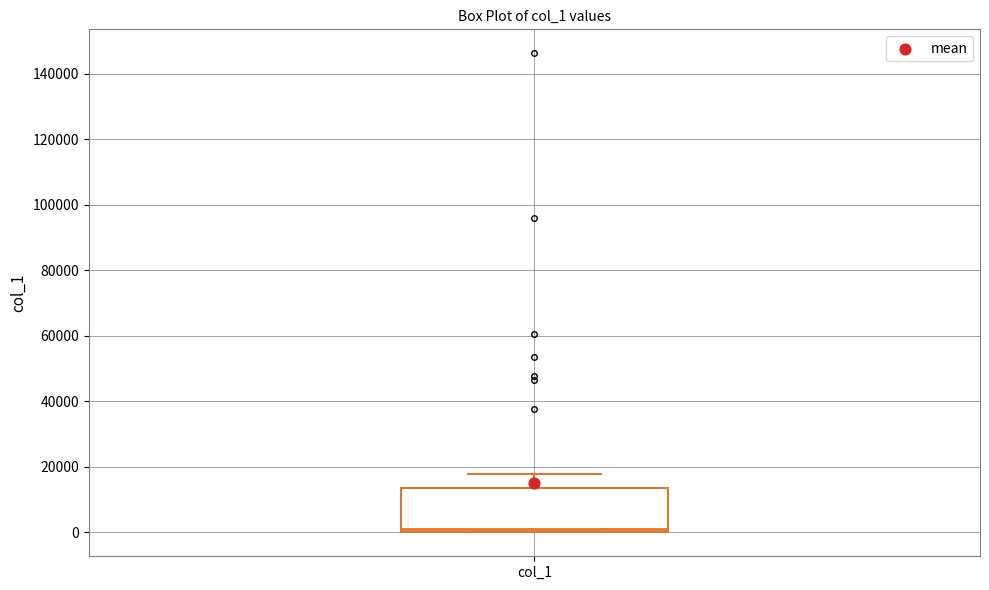

Read this box plot against the y-axis: the position of the median line, the range covered by the box, and the ends of both whiskers. The values are not printed on the chart, so give them approximately, as read against the axis.

median 0 (just above the box's lower edge), box 0 to 14000, whiskers 0 to 18000